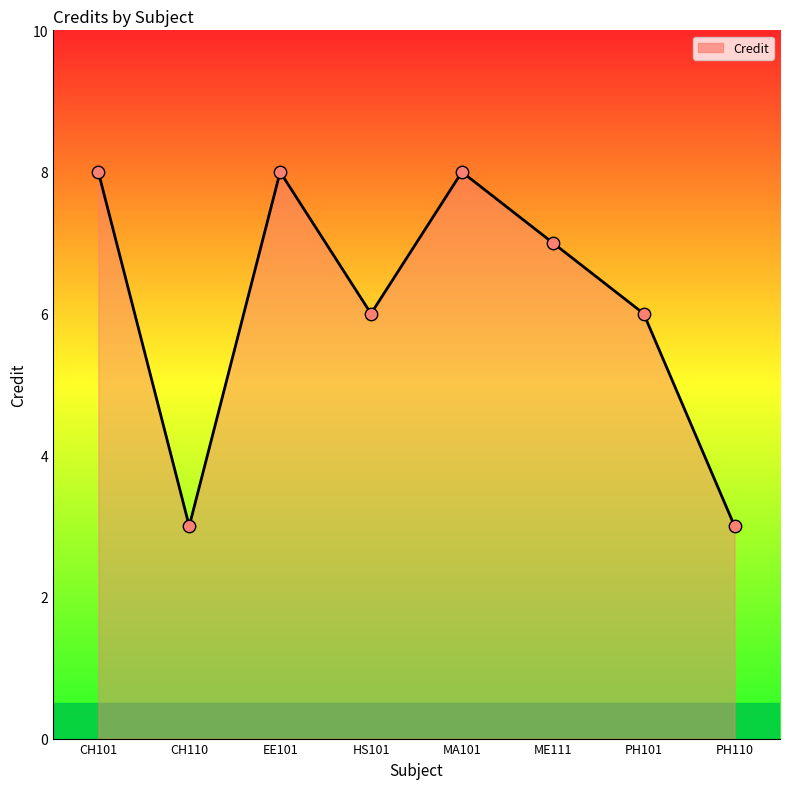

Between CH101 and HS101, which is larger?

CH101